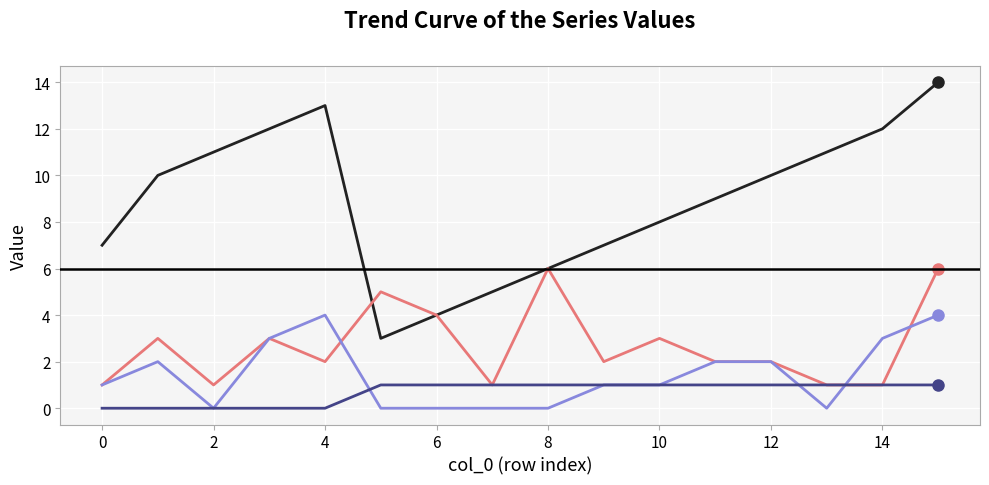

Does the chart have visible grid lines?

Yes